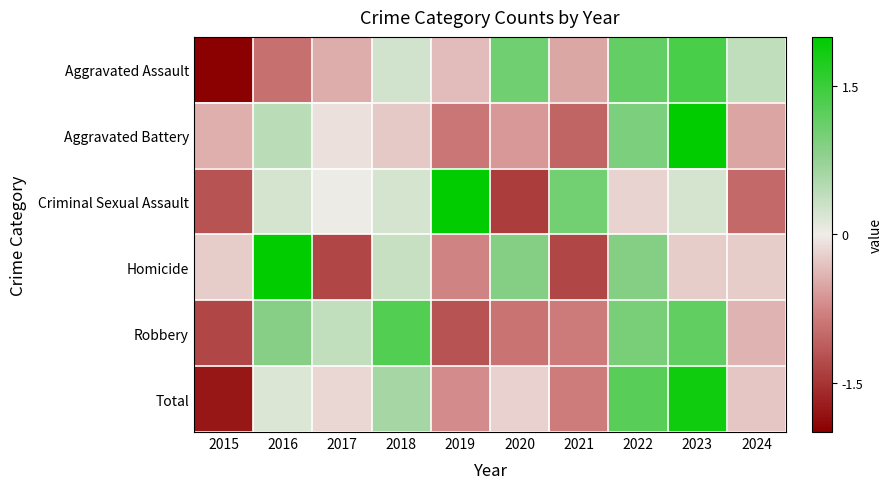

Between 2015 and 2023, which is larger?

2023